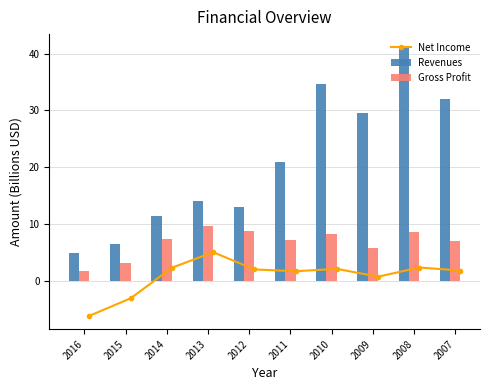

What is the difference between the maximum and minimum values in the Revenues series?

36.2